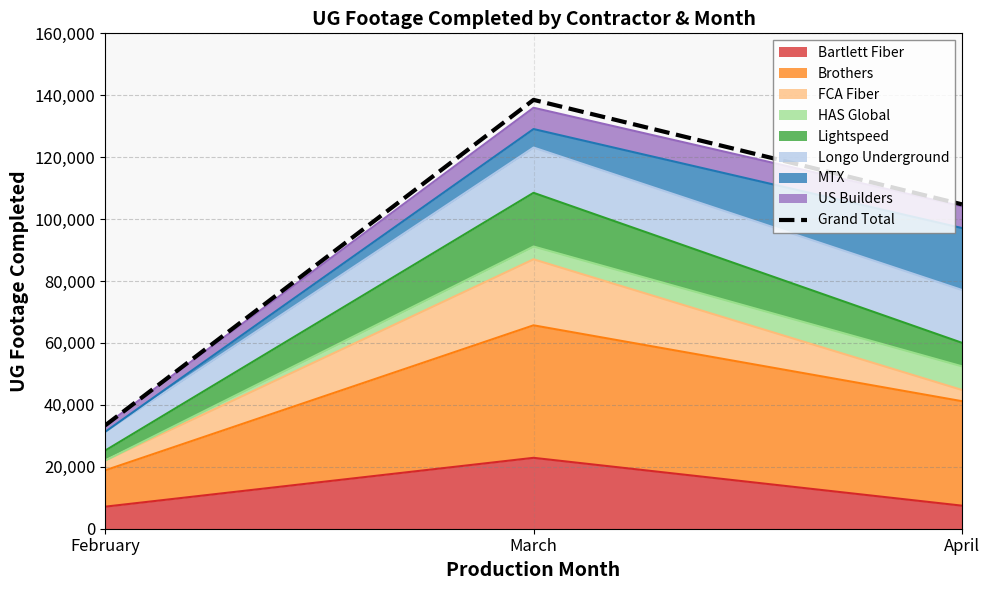

The value at February is 33368. True or false?

True